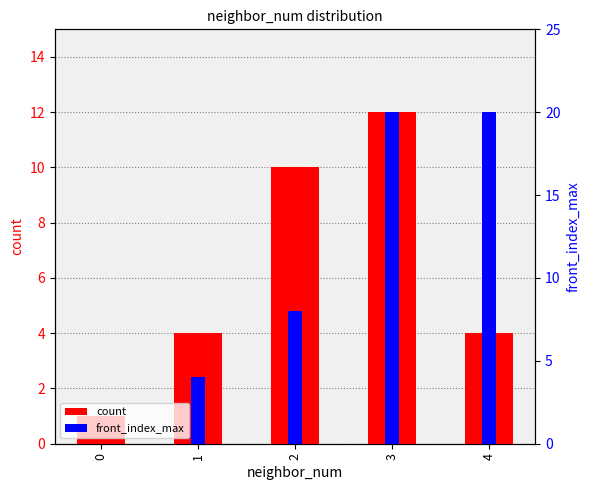

Which series has the largest total across all categories?

front_index_max